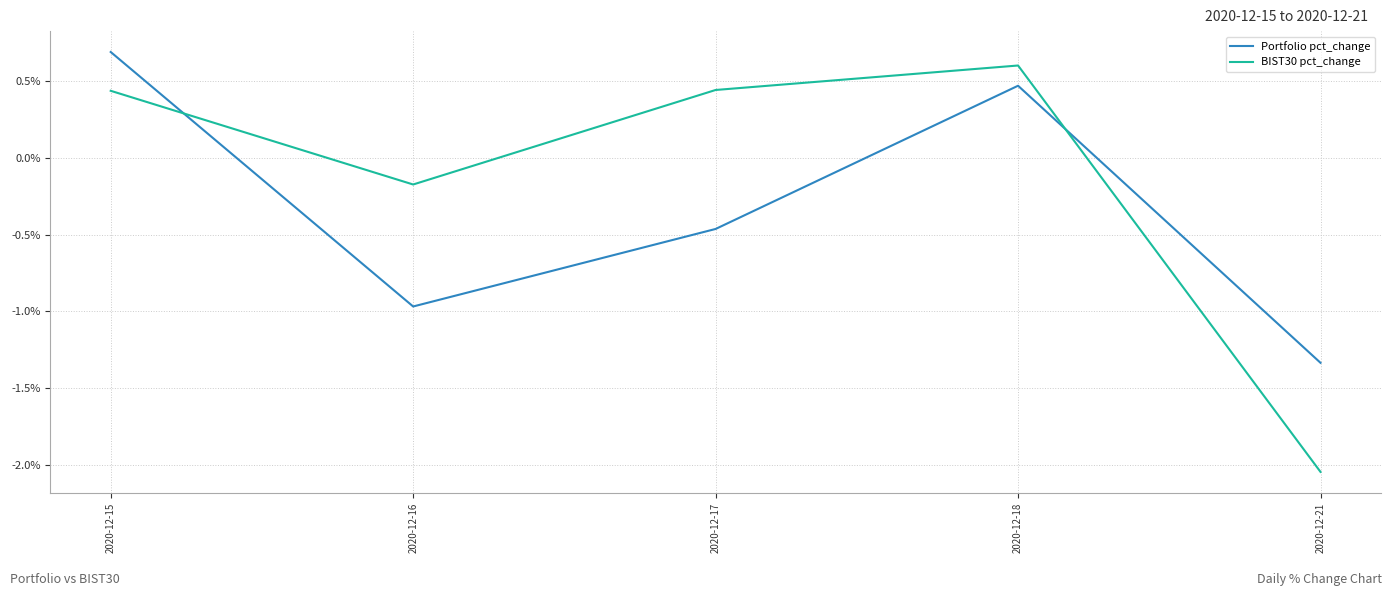

Where is BIST30 pct_change nearest to the value 0?

2020-12-16